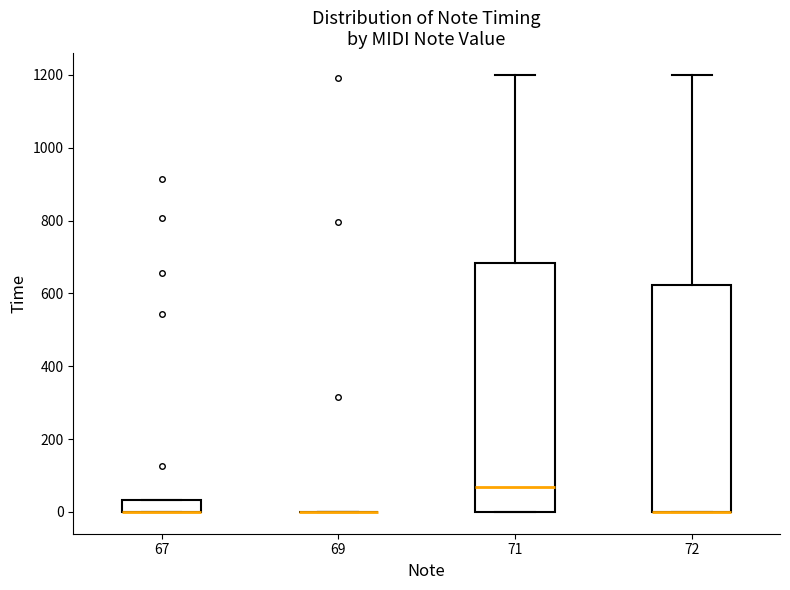

Where is the upper edge of the box at x = 67 on the y-axis? The values are not printed on the chart, so give them approximately, as read against the axis.

40